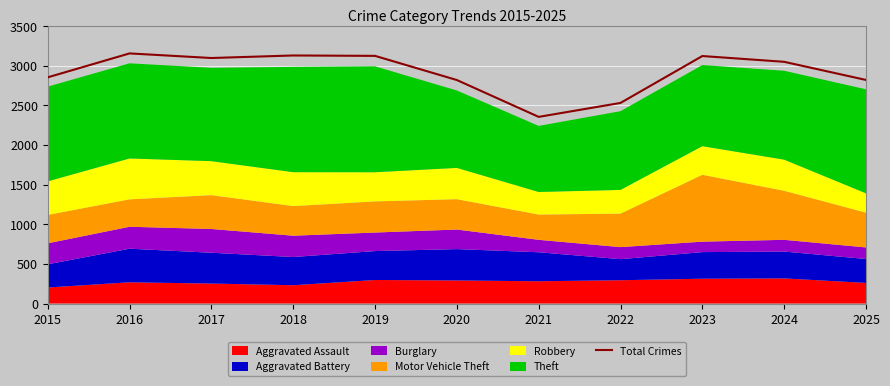

What is the difference between the second highest and second lowest values?

599